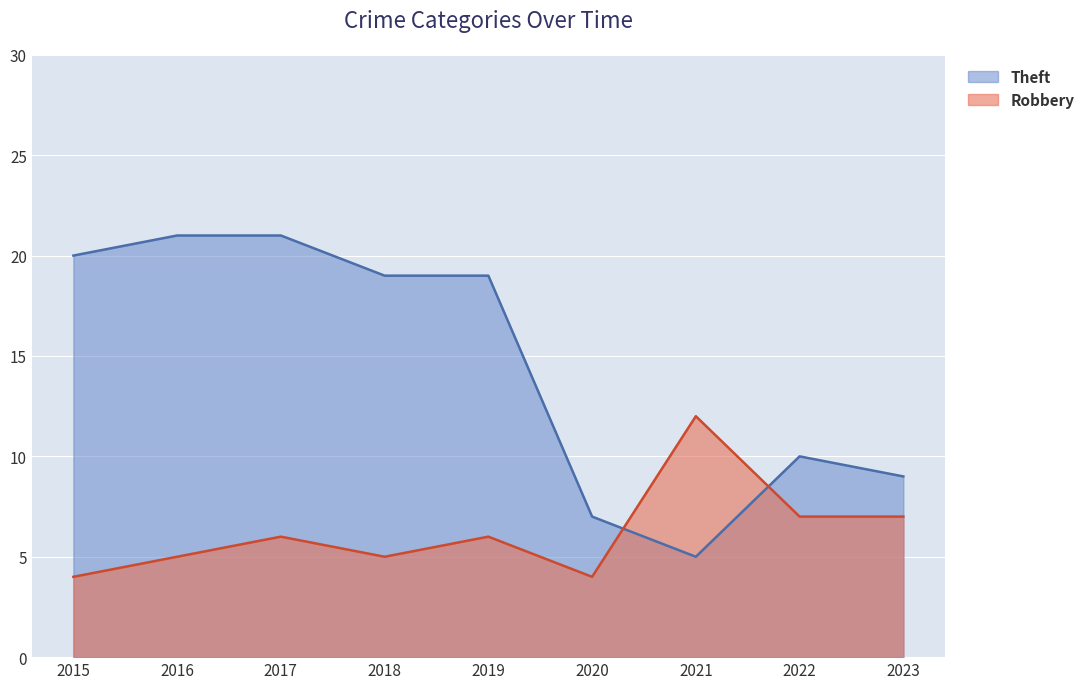

Is it true that Theft equals 19 at 2019?

True